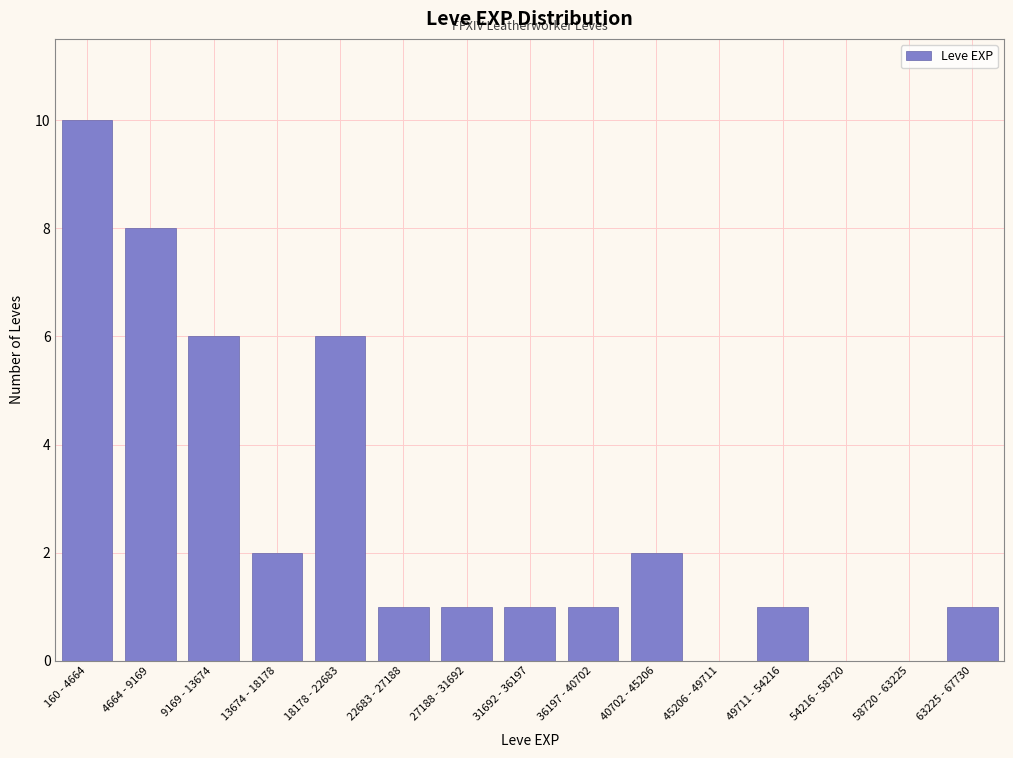

Reading left to right, transcribe all the data shown in this chart.

160 - 4664=10	4664 - 9169=8	9169 - 13674=6	13674 - 18178=2	18178 - 22683=6	22683 - 27188=1	27188 - 31692=1	31692 - 36197=1	36197 - 40702=1	40702 - 45206=2	45206 - 49711=0	49711 - 54216=1	54216 - 58720=0	58720 - 63225=0	63225 - 67730=1